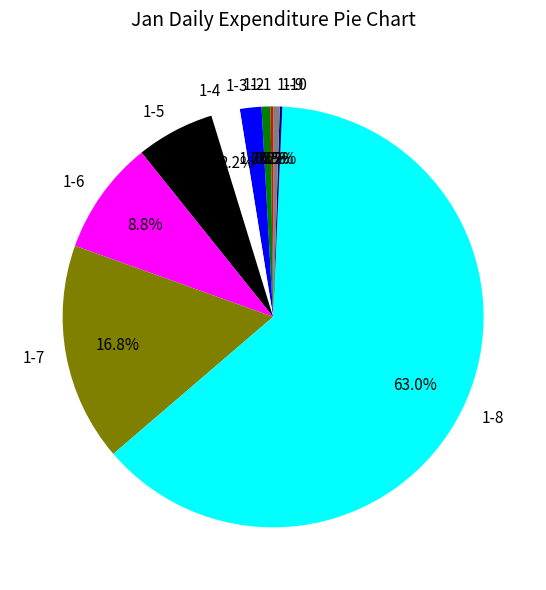

What is the largest slice in the pie chart?

1-8